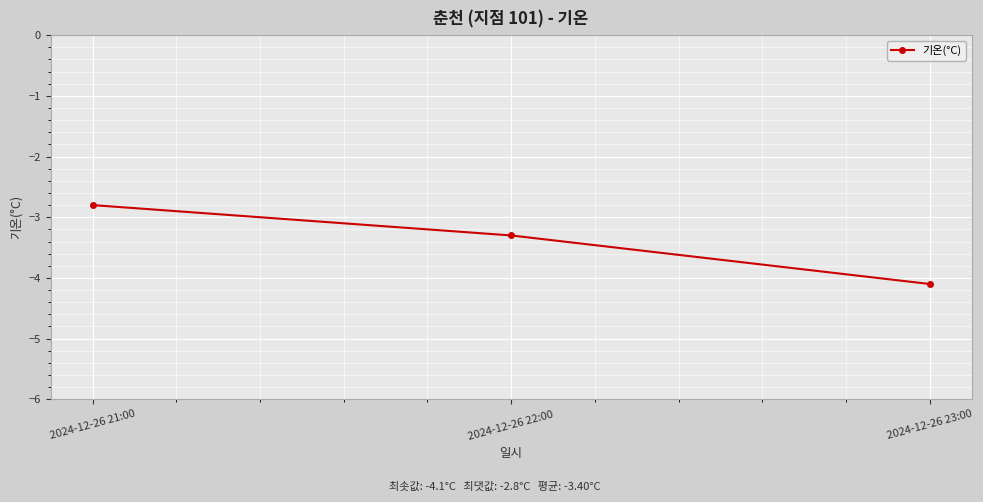

Does the chart display data point markers on the line(s)?

Yes